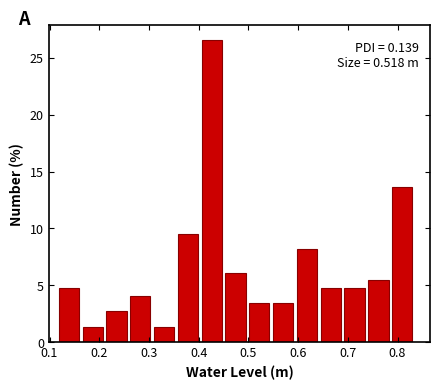

Which range on the x-axis has the tallest bar?

0.41 to 0.45